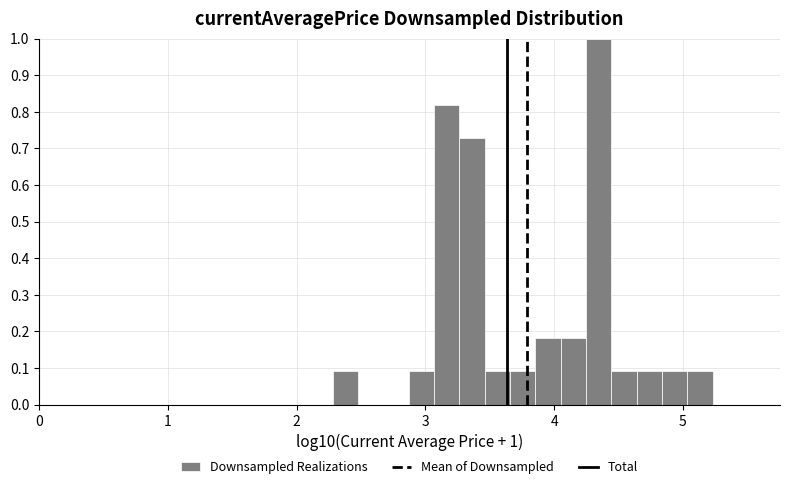

Around what value on the x-axis is the tallest bar? Give the approximate position of its centre, as read against the axis.

4.3